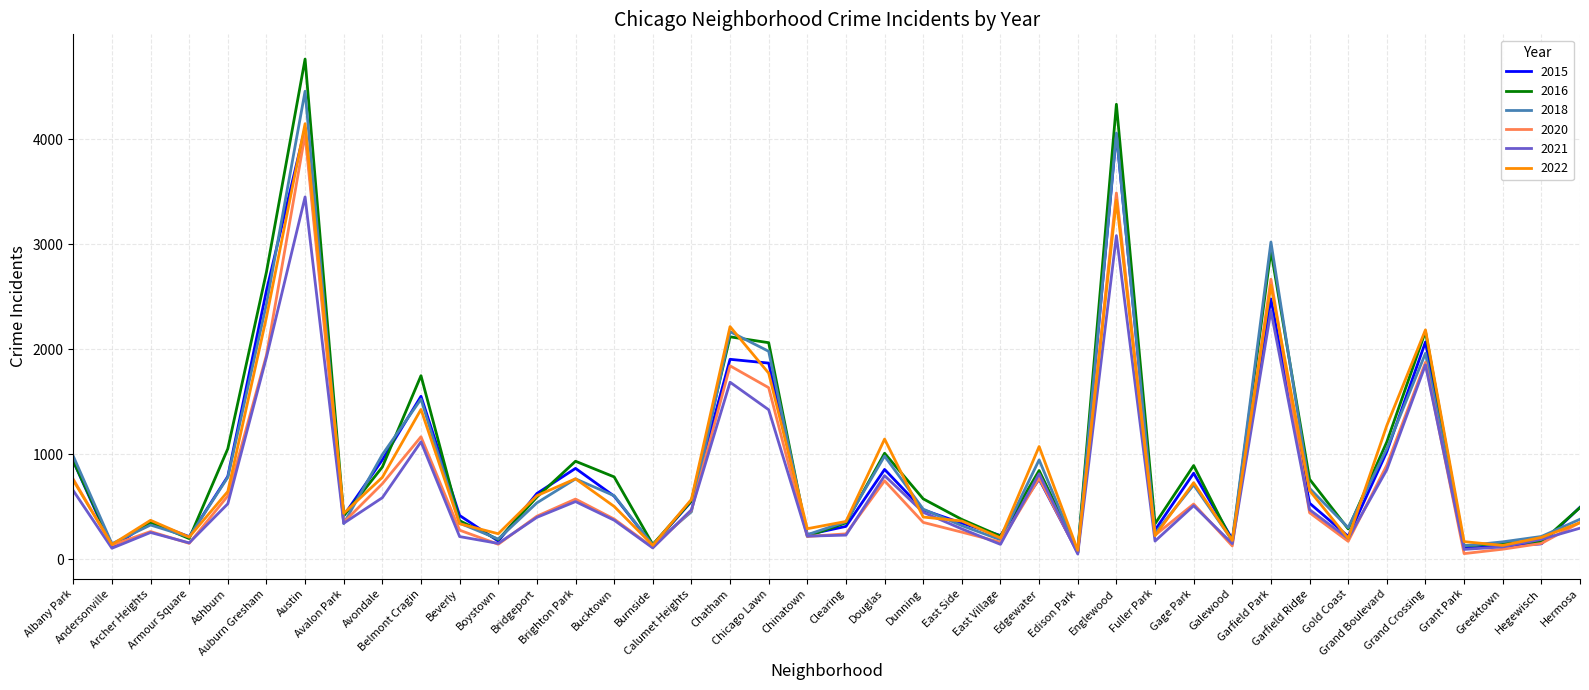

True or false: 2021 and 2015 intersect in this chart.

True